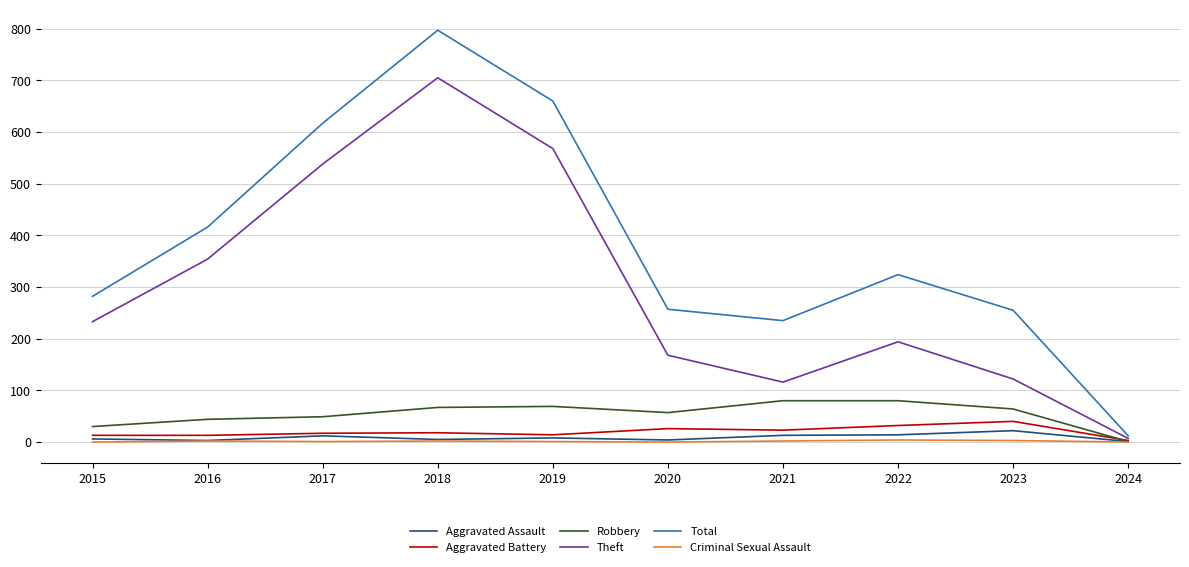

At which label does Theft reach its peak?

2018